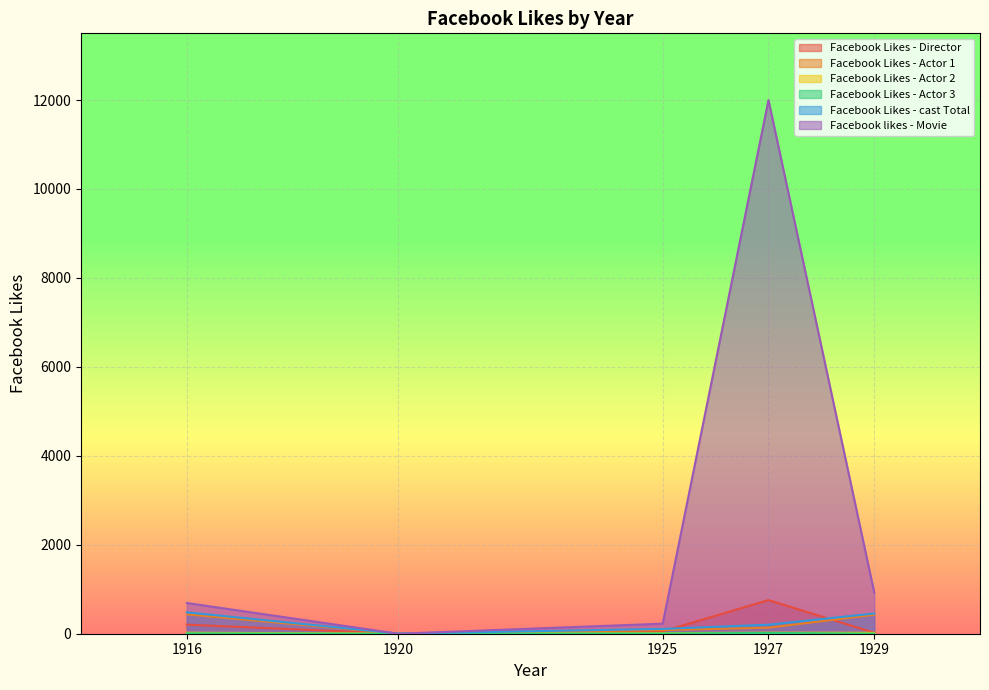

At which label is Facebook likes - Movie closest to 6000?

1929